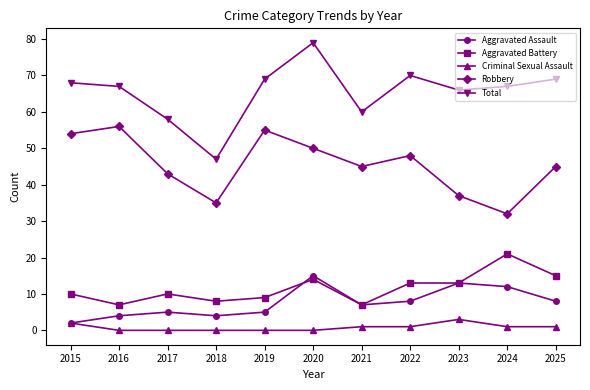

What are all the series names shown in the legend?

Aggravated Assault, Aggravated Battery, Criminal Sexual Assault, Robbery, Total